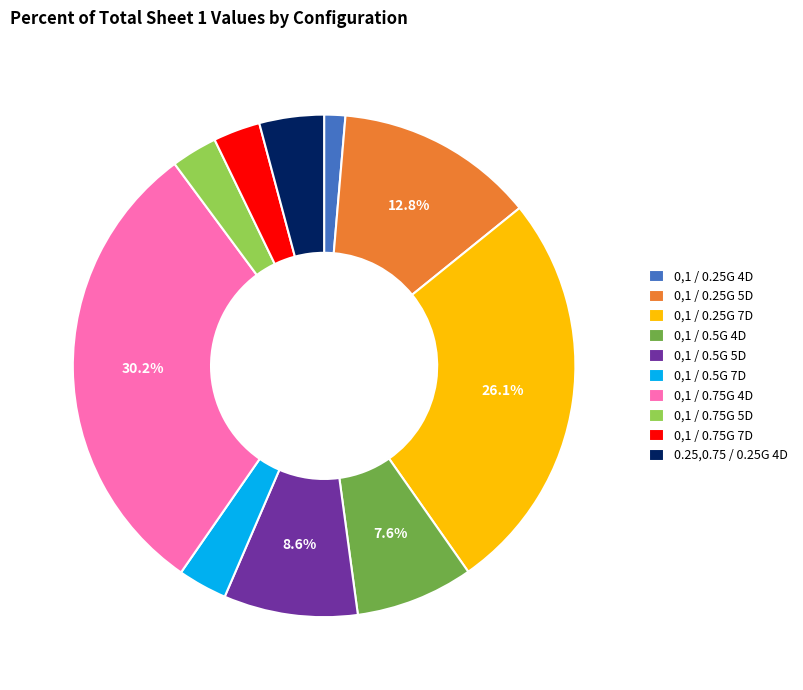

Approximately how many times larger is the value at 0,1 / 0.5G 7D compared to 0.25,0.75 / 0.25G 4D?

0.8